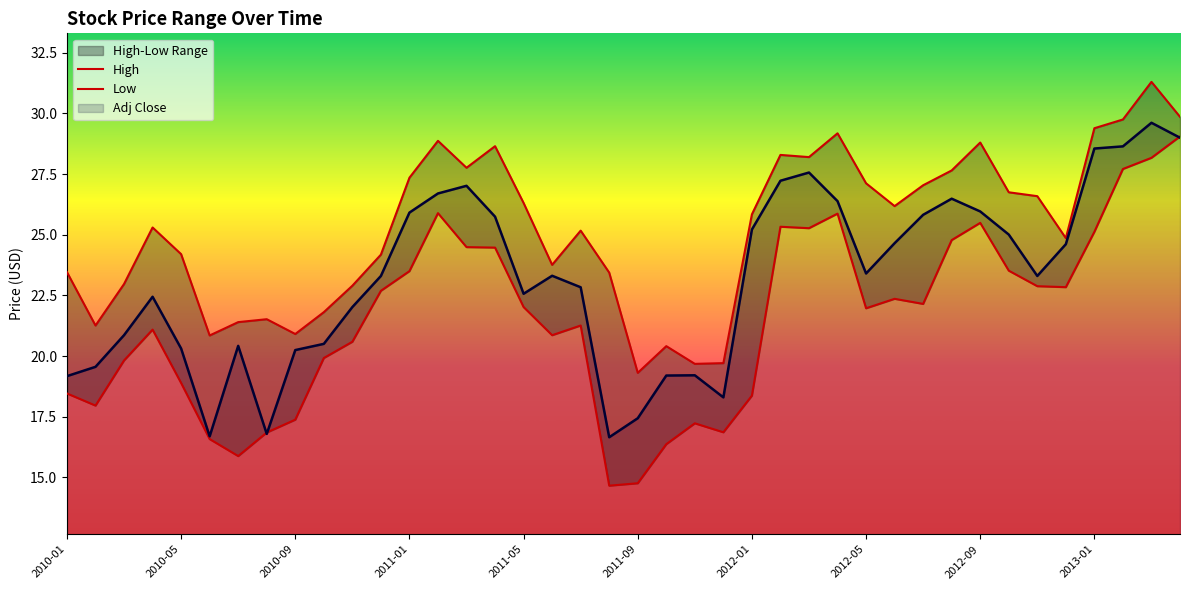

What is the maximum value for Low?

29.0